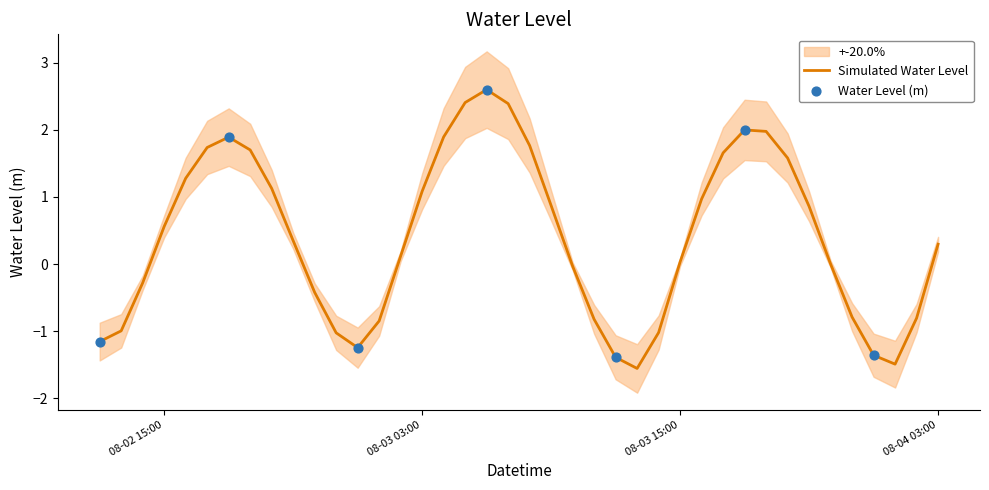

What is the change in value from 2024-08-03 00:00:00 to 2024-08-03 22:00:00?

+1.2